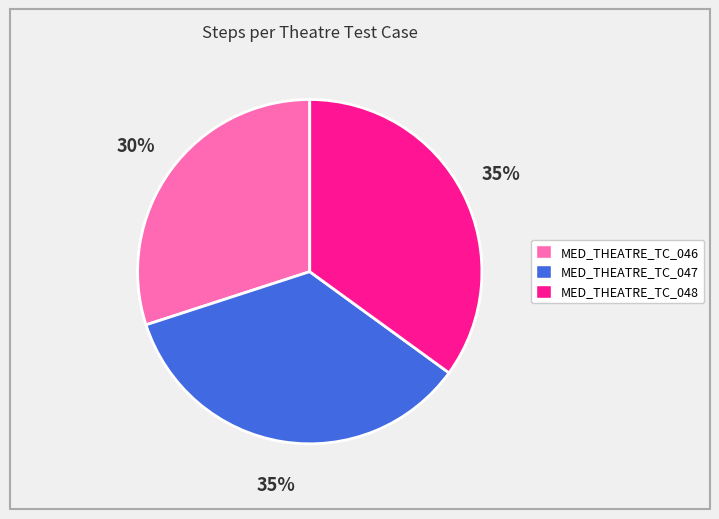

To the nearest percent, what portion does MED_THEATRE_TC_048 represent?

35%